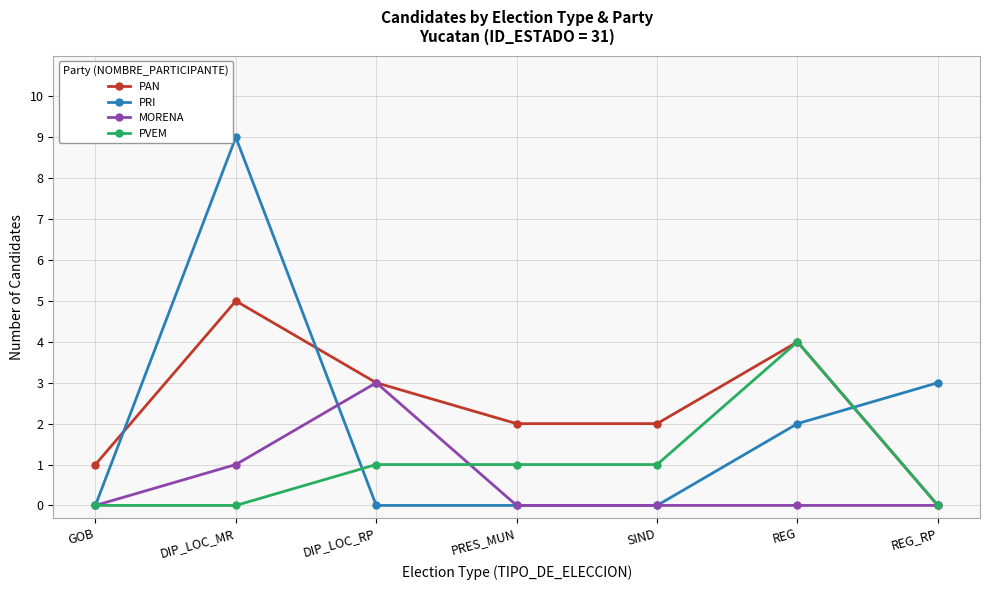

Which category has the highest value in the PRI series?

DIP_LOC_MR